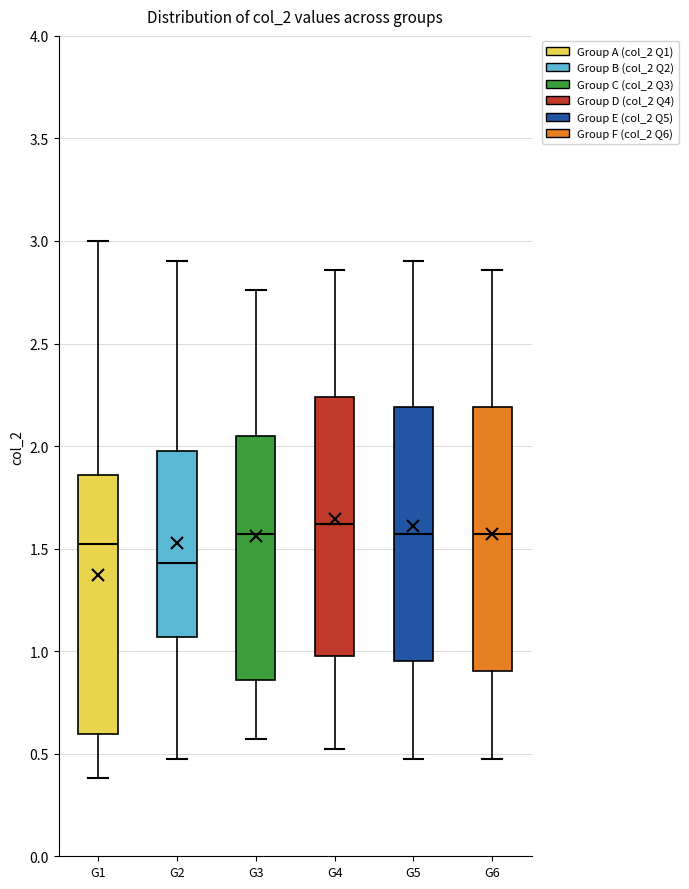

Reading left to right, read every box against the y-axis: the position of its median line, the range the box covers, and the ends of its whiskers. The values are not printed on the chart, so give them approximately, as read against the axis.

G1: median 1.50, box 0.60 to 1.85, whiskers 0.40 to 3.00
G2: median 1.45, box 1.05 to 2.00, whiskers 0.50 to 2.90
G3: median 1.55, box 0.85 to 2.05, whiskers 0.55 to 2.75
G4: median 1.60, box 1.00 to 2.25, whiskers 0.50 to 2.85
G5: median 1.55, box 0.95 to 2.20, whiskers 0.50 to 2.90
G6: median 1.55, box 0.90 to 2.20, whiskers 0.50 to 2.85